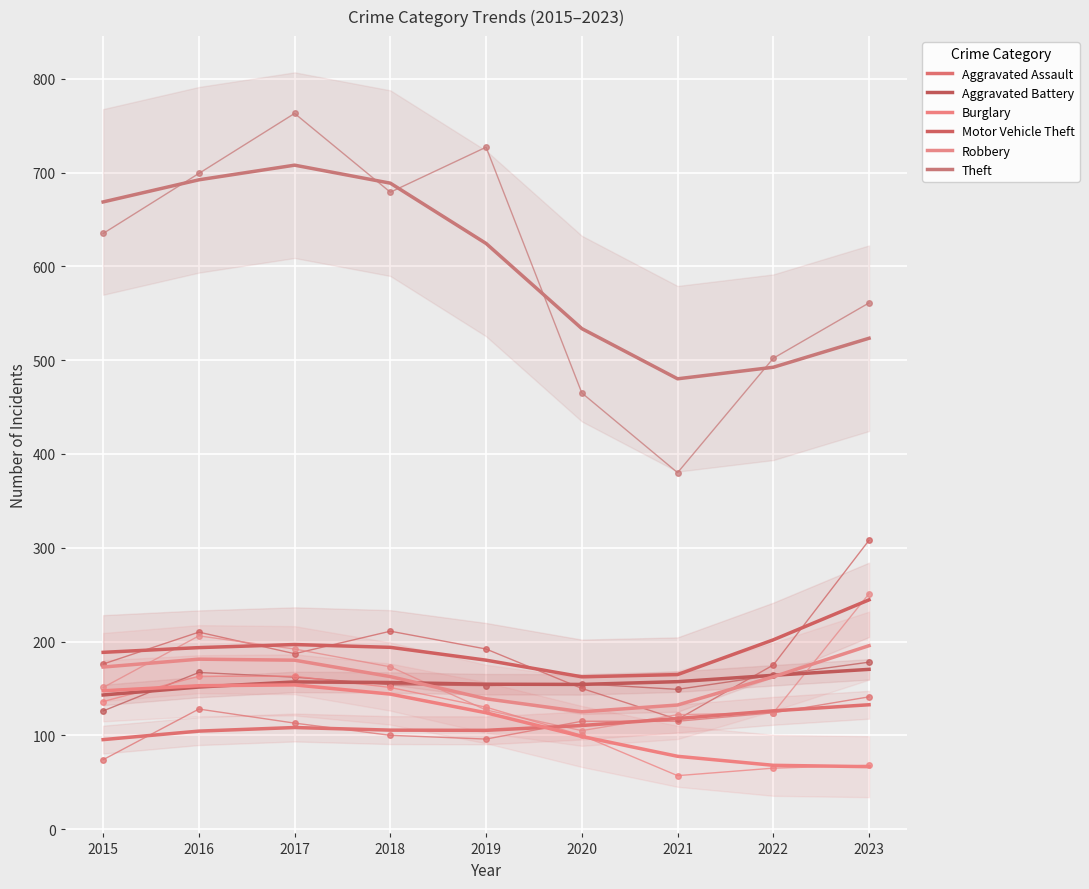

What is the value of the Theft point at the 4th from the left?

688.6